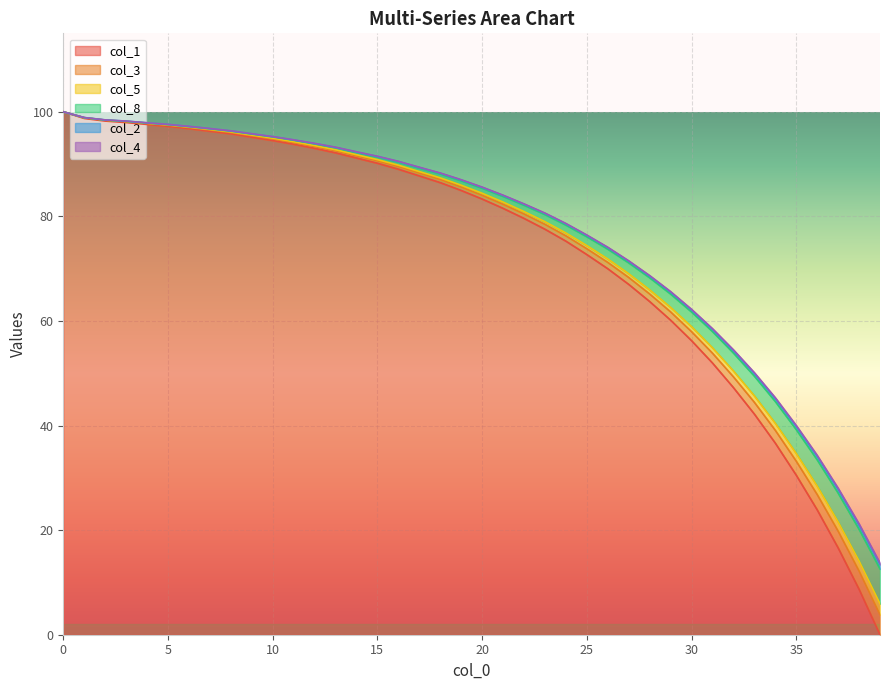

Between 25 and 36, which series saw the biggest shift?

col_1